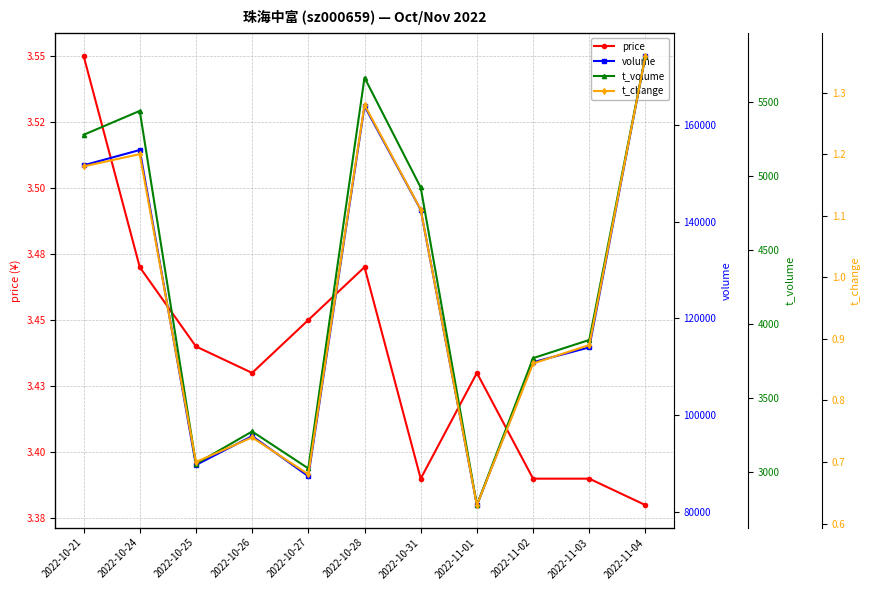

Is it true that price equals 1.1 at 2022-11-01?

False